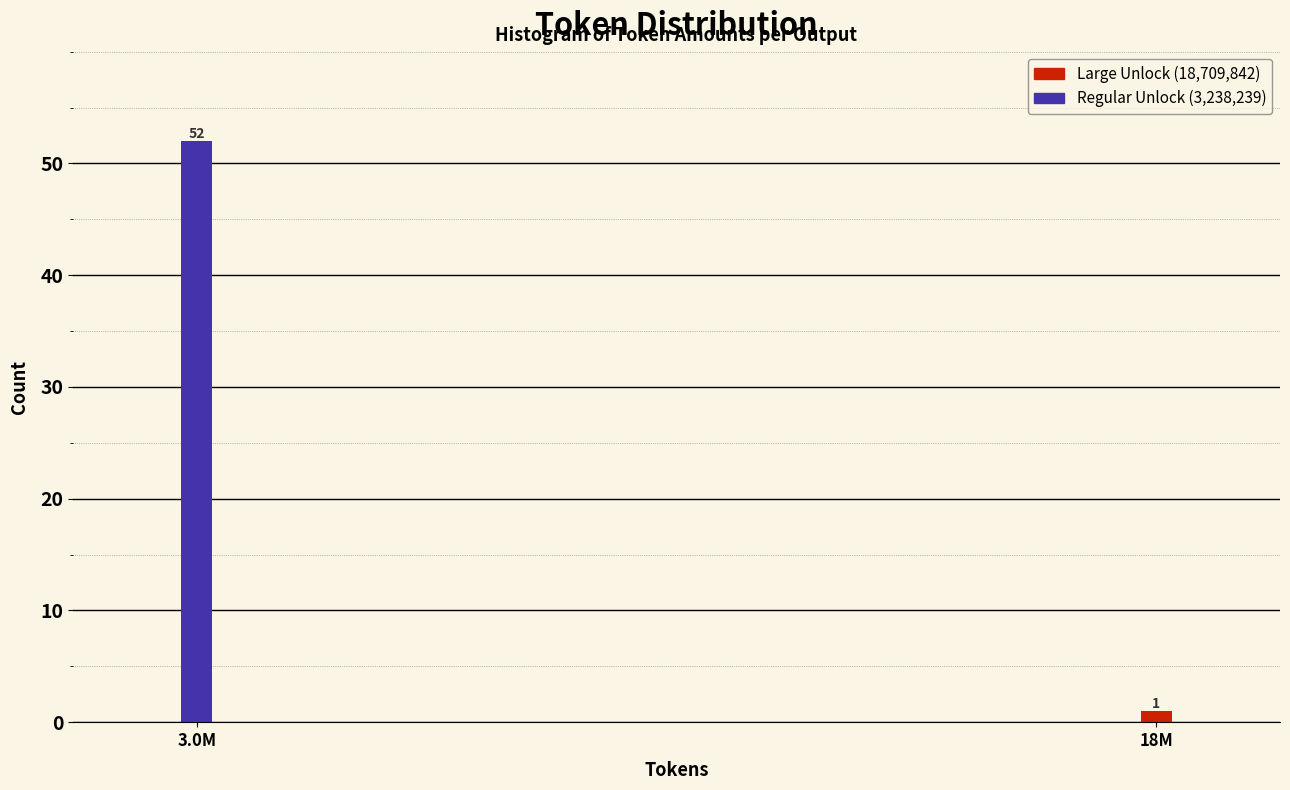

Reading left to right, transcribe all the data shown in this chart.

3.0M=52	18M=1